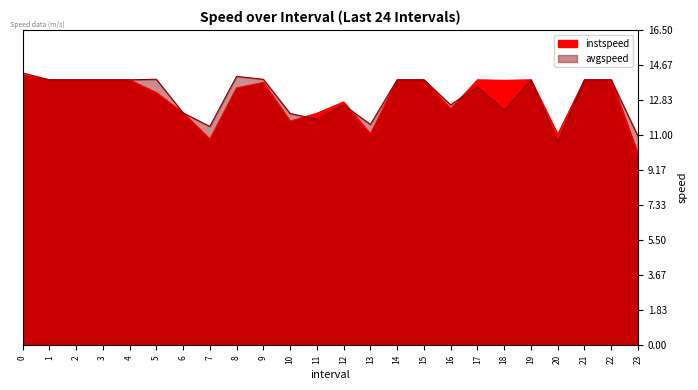

Does the chart display data point markers on the line(s)?

No